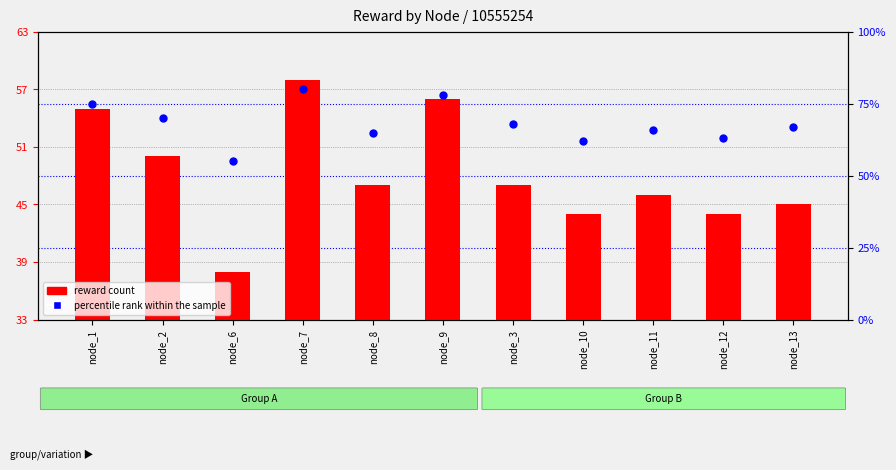

What is the total value across all series at node_13?

112